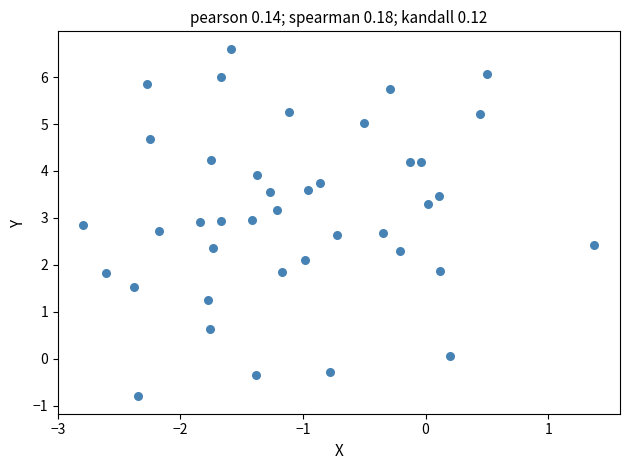

What is the range of Y values (max minus min)?

7.4